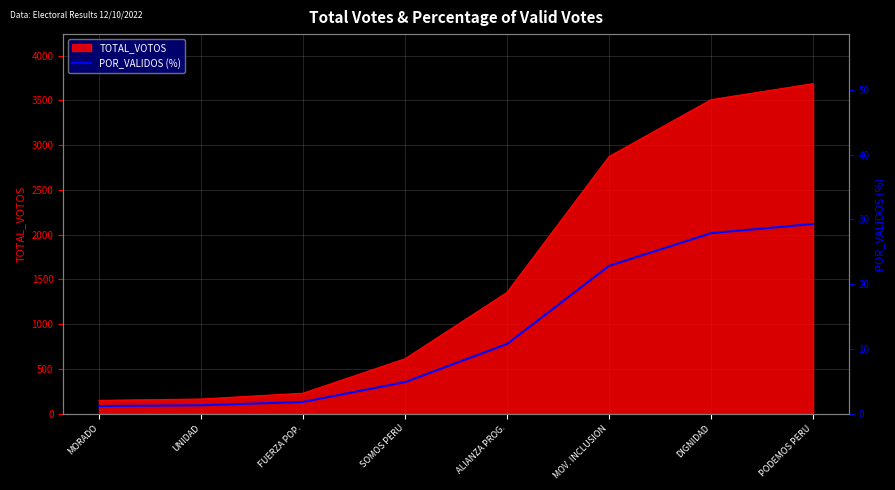

Does the chart display data point markers on the line(s)?

No